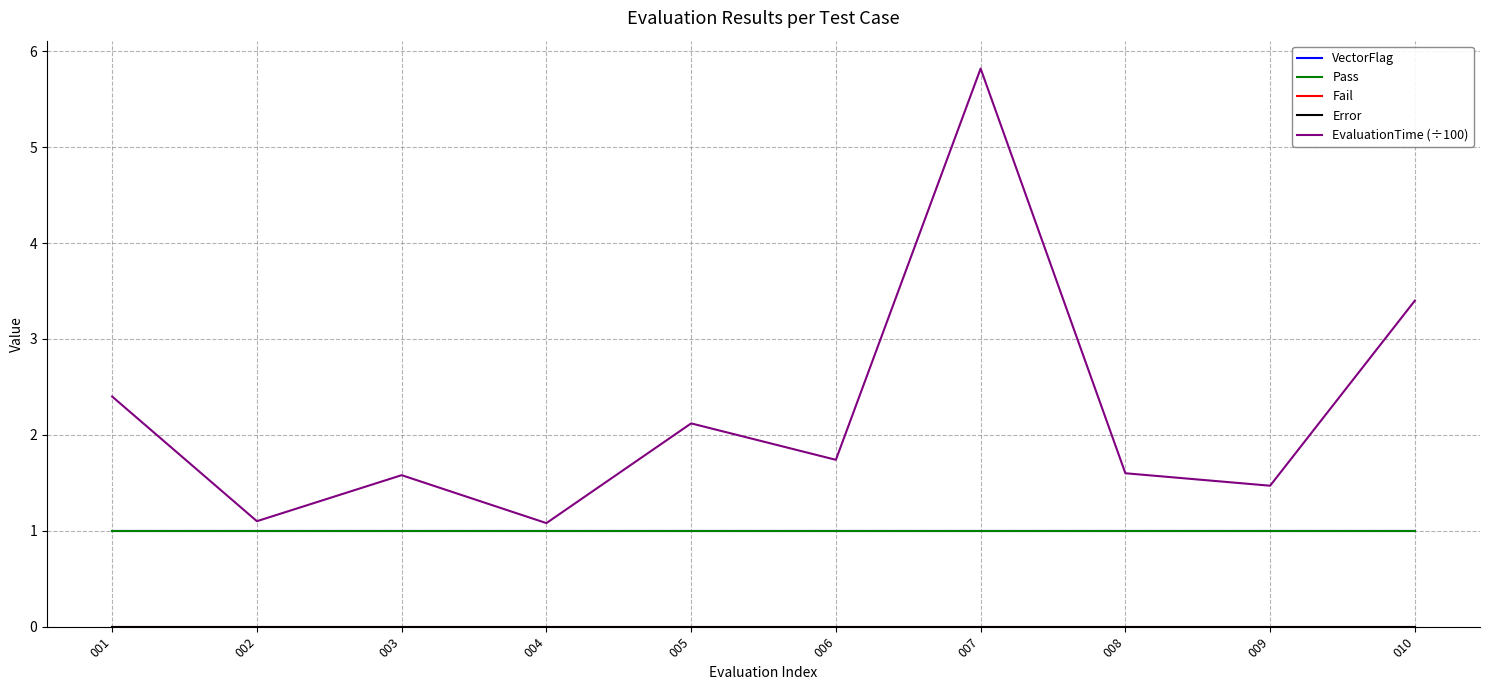

True or false: EvaluationTime (÷100) and Pass cross at least once.

False